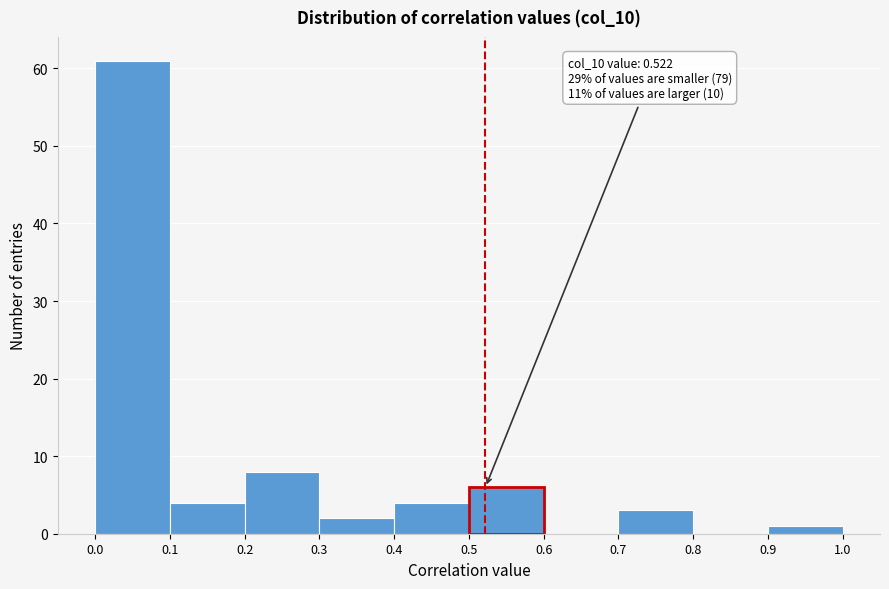

Over which range of the x-axis is the bar tallest?

0.0 to 0.1